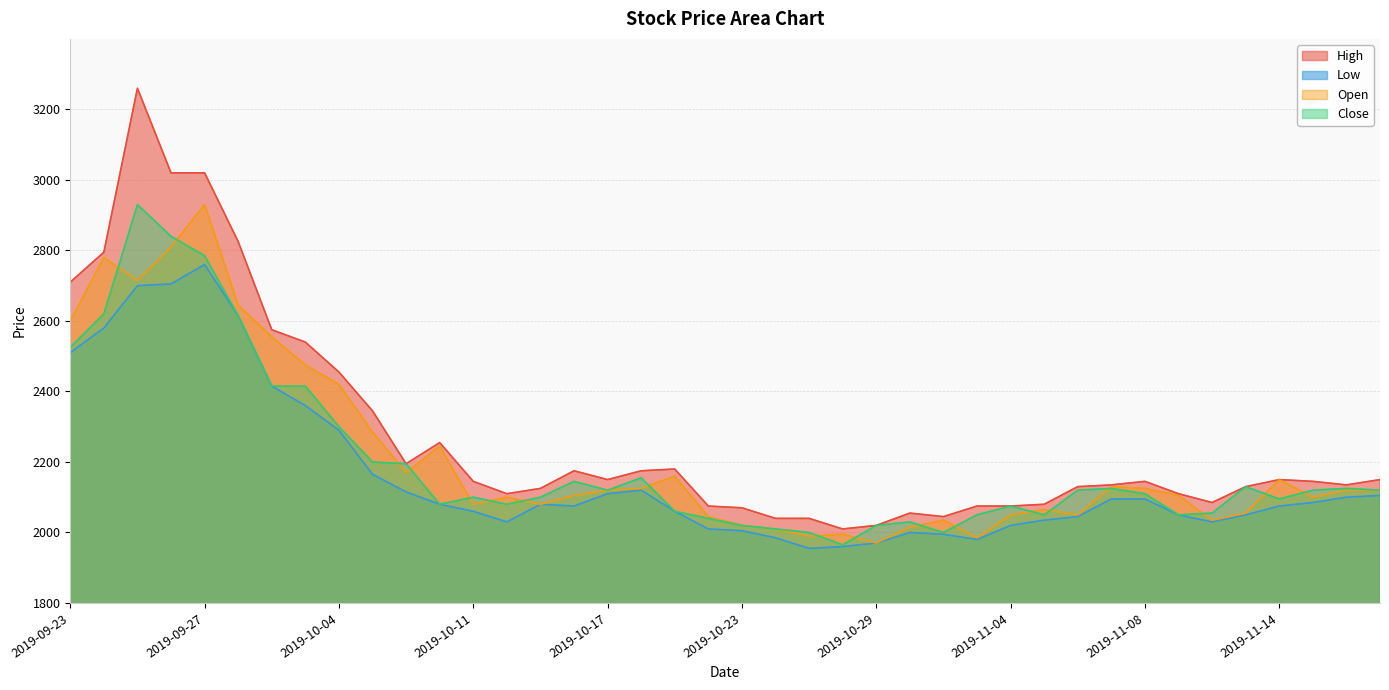

Which series has the largest range (max minus min)?

High